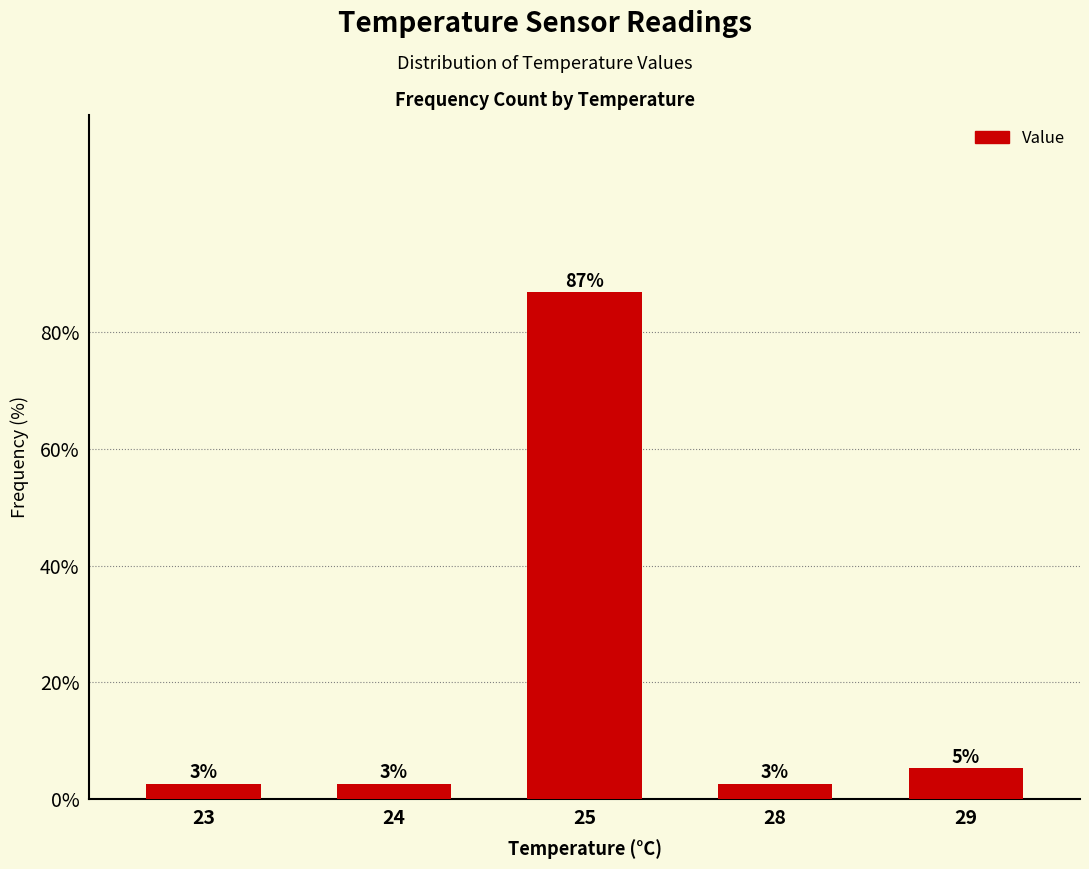

Reading left to right, list all the values displayed in this chart.

23=2.6	24=2.6	25=86.8	28=2.6	29=5.3